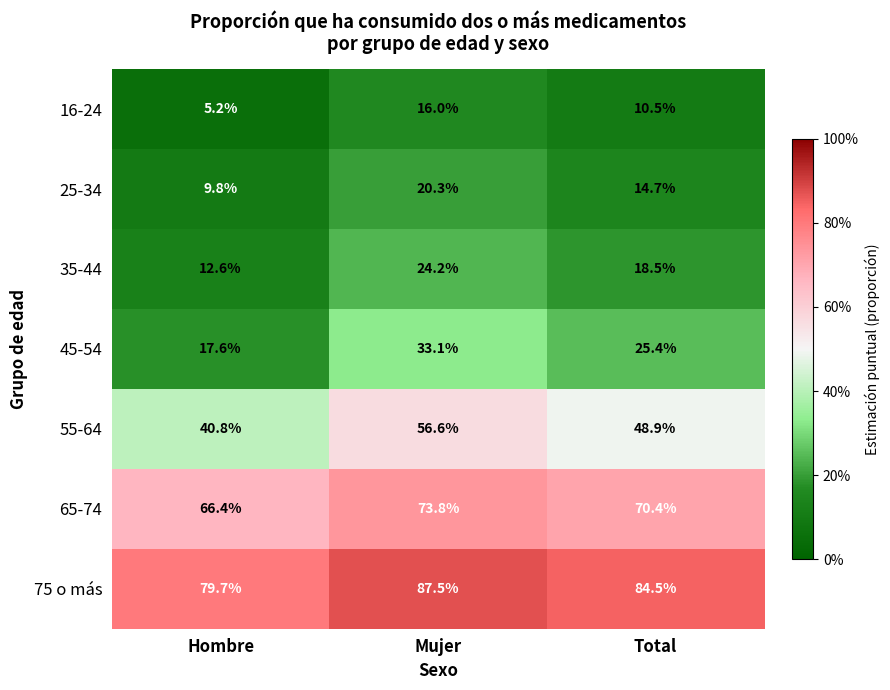

Which series has the largest total across all categories?

75 o más